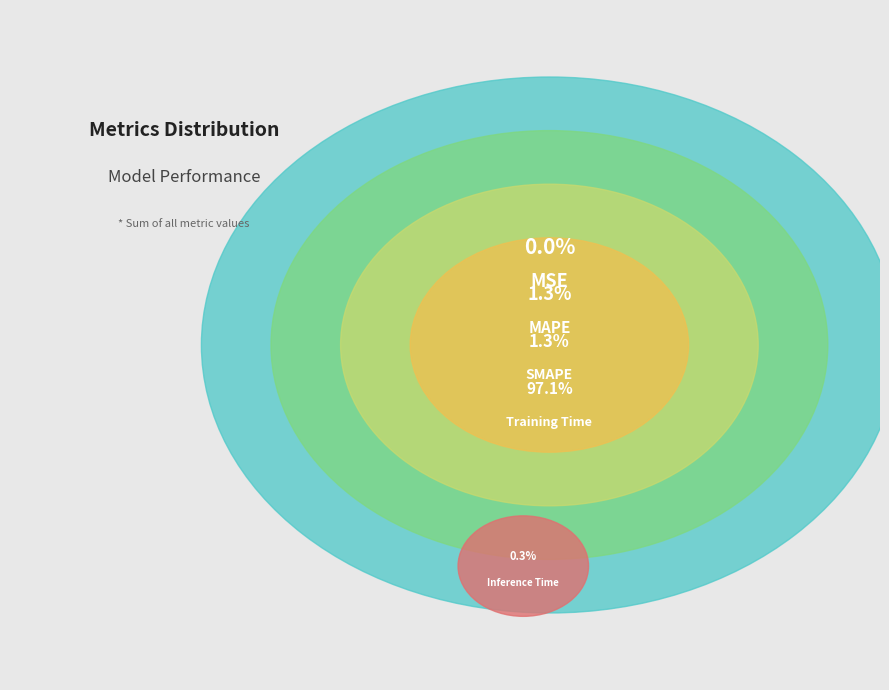

Between SMAPE and MAPE, which is larger?

SMAPE